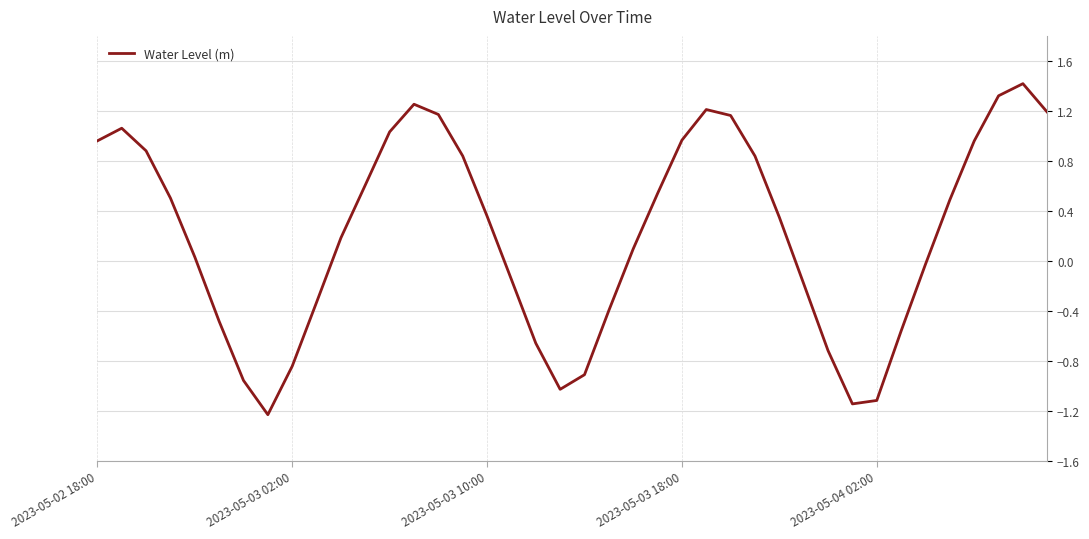

What is the minimum value shown in the chart?

-1.2